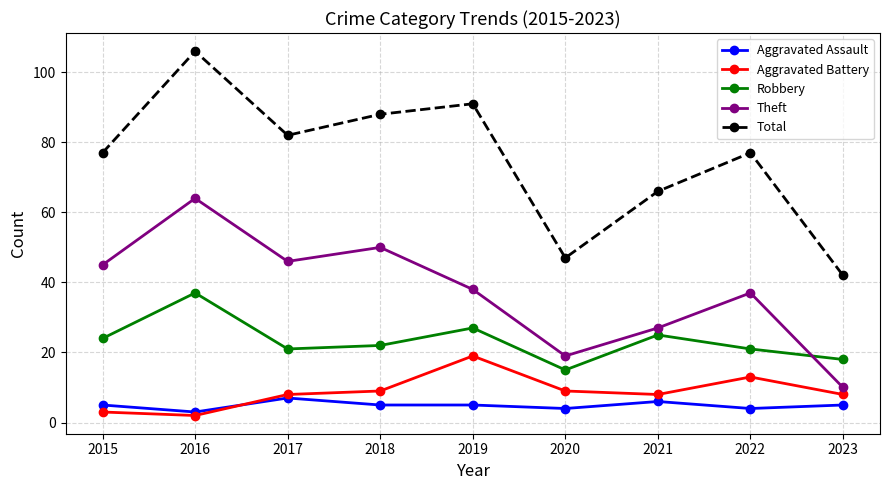

Is it true that Robbery equals 34 at 2021?

False